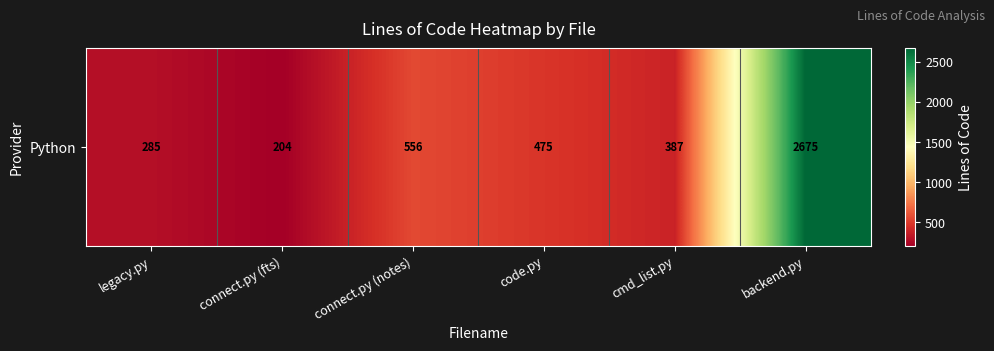

How many series are shown in this chart?

1